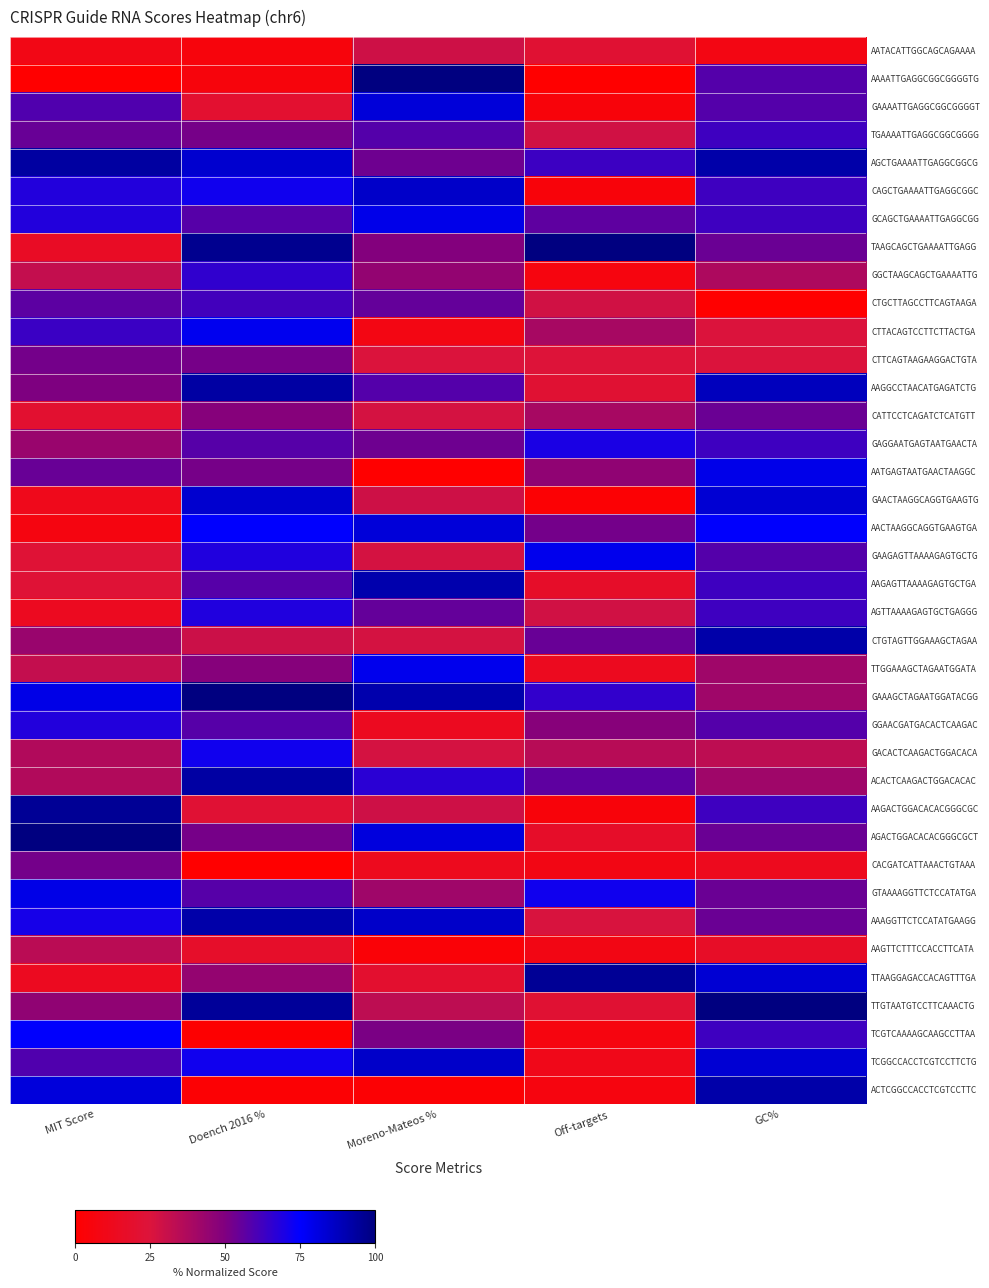

List the series in order of their peak value, highest first.

AAAATTGAGGCGGCGGGGTG, TAAGCAGCTGAAAATTGAGG, GAAAGCTAGAATGGATACGG, AGACTGGACACACGGGCGCT, TTGTAATGTCCTTCAAACTG, TTAAGGAGACCACAGTTTGA, AAGACTGGACACACGGGCGC, AGCTGAAAATTGAGGCGGCG, AAGGCCTAACATGAGATCTG, ACACTCAAGACTGGACACAC, CTGTAGTTGGAAAGCTAGAA, ACTCGGCCACCTCGTCCTTC, AAAGGTTCTCCATATGAAGG, AAGAGTTAAAAGAGTGCTGA, CAGCTGAAAATTGAGGCGGC, TCGGCCACCTCGTCCTTCTG, GAACTAAGGCAGGTGAAGTG, GAAAATTGAGGCGGCGGGGT, AACTAAGGCAGGTGAAGTGA, GTAAAAGGTTCTCCATATGA, GCAGCTGAAAATTGAGGCGG, AATGAGTAATGAACTAAGGC, GAAGAGTTAAAAGAGTGCTG, TTGGAAAGCTAGAATGGATA, CTTACAGTCCTTCTTACTGA, TCGTCAAAAGCAAGCCTTAA, GACACTCAAGACTGGACACA, GAGGAATGAGTAATGAACTA, AGTTAAAAGAGTGCTGAGGG, GGAACGATGACACTCAAGAC, GGCTAAGCAGCTGAAAATTG, TGAAAATTGAGGCGGCGGGG, CTGCTTAGCCTTCAGTAAGA, CATTCCTCAGATCTCATGTT, CTTCAGTAAGAAGGACTGTA, CACGATCATTAAACTGTAAA, AAGTTCTTTCCACCTTCATA, AATACATTGGCAGCAGAAAA